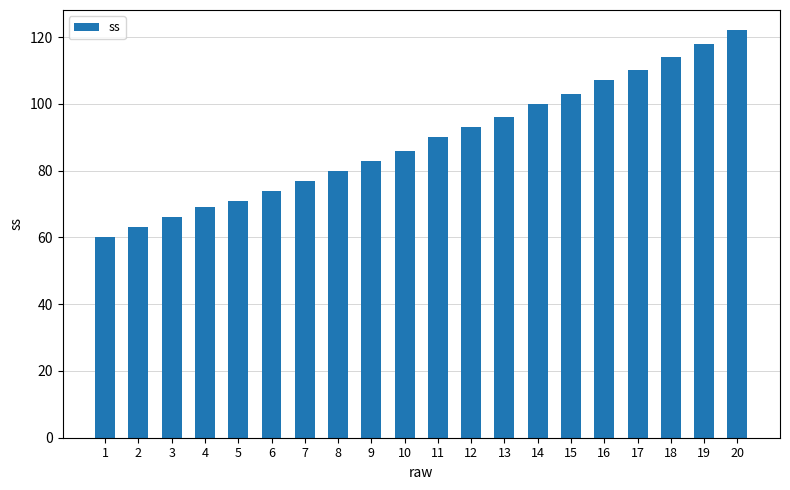

Reading left to right, extract all data points from this chart.

1=60	2=63	3=66	4=69	5=71	6=74	7=77	8=80	9=83	10=86	11=90	12=93	13=96	14=100	15=103	16=107	17=110	18=114	19=118	20=122